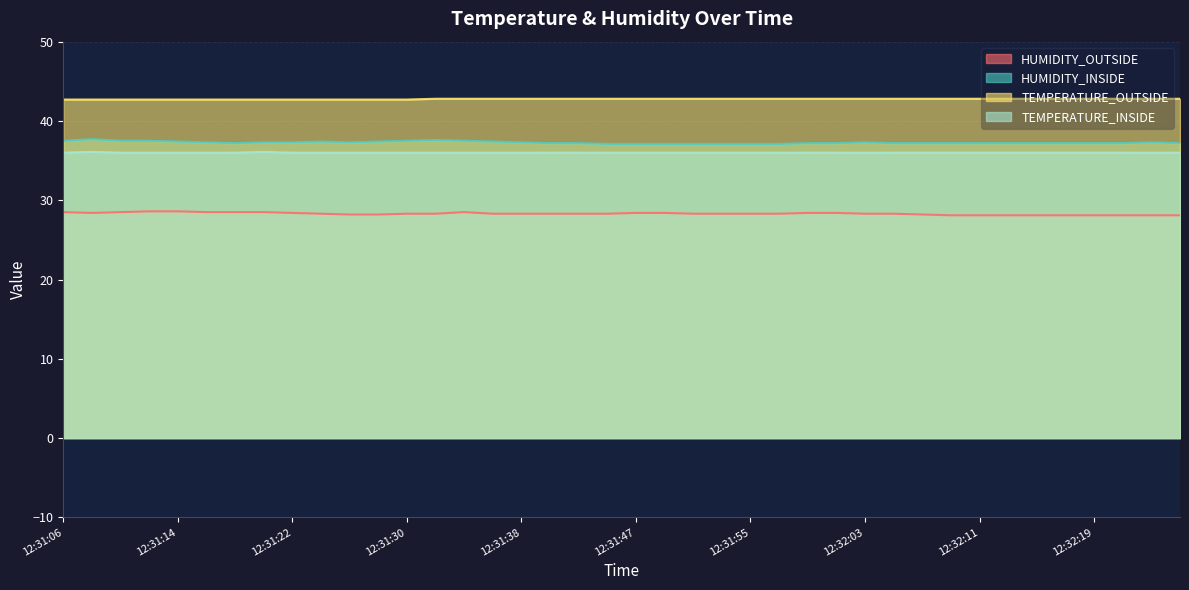

Which series has the largest total across all categories?

TEMPERATURE_OUTSIDE